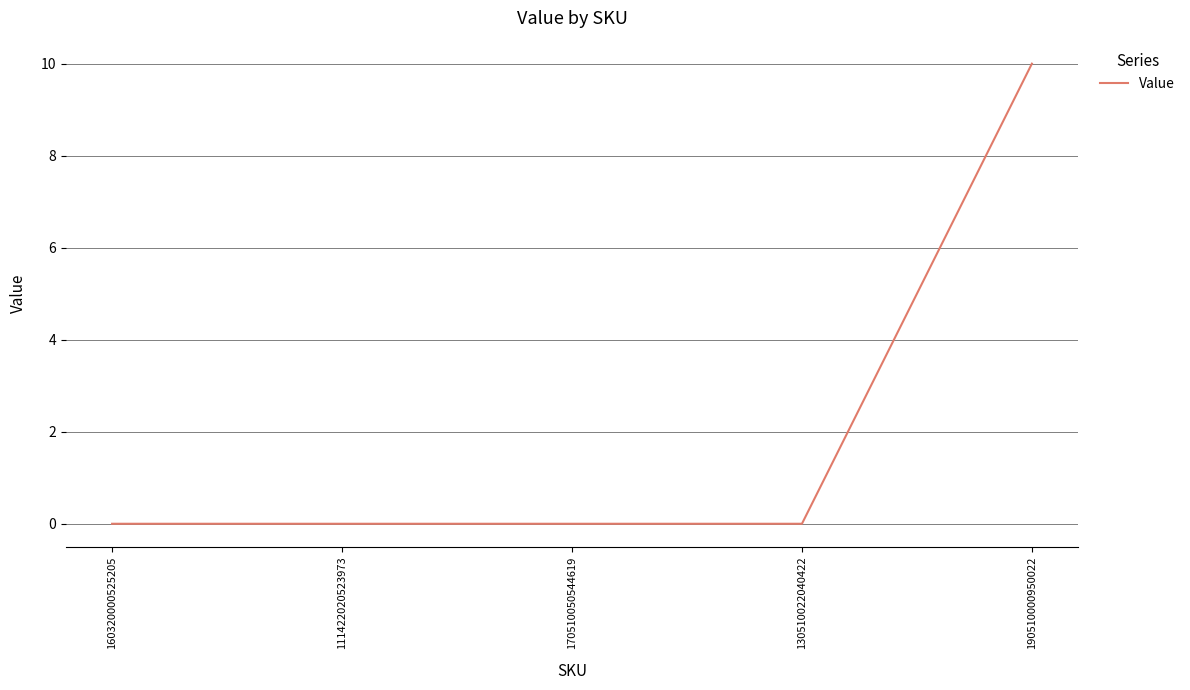

Is it true that the value at 170510050544619 is 0?

True